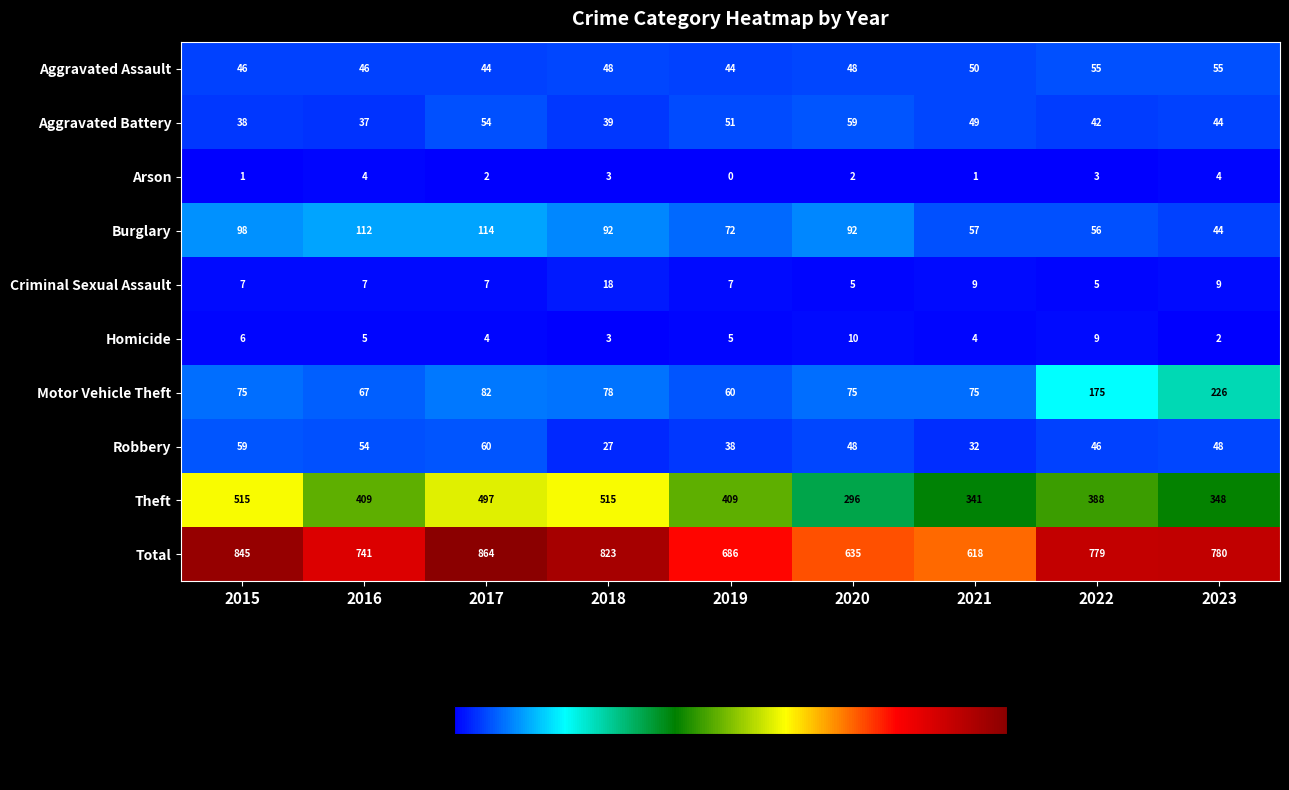

Read the Burglary value at 2016.

112